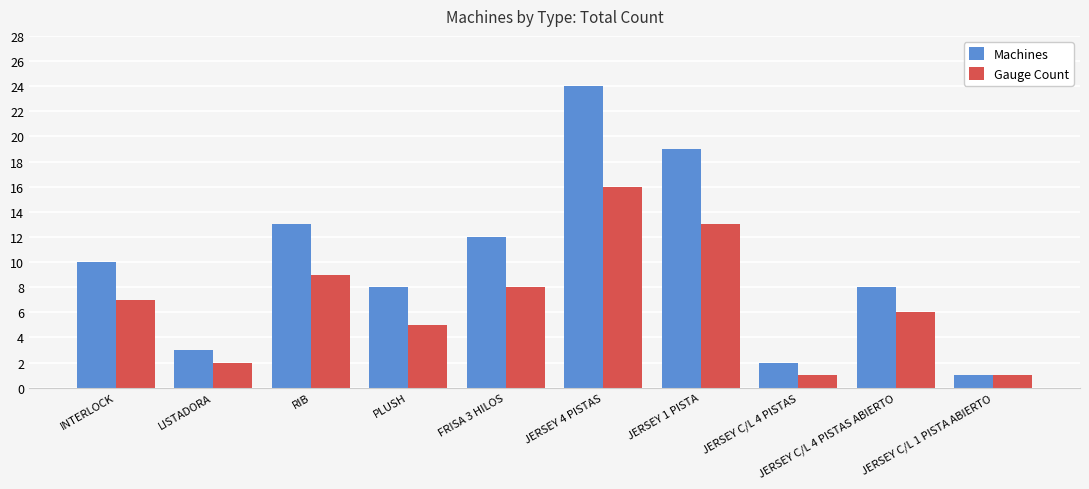

True or false: Gauge Count has a value of 4 at INTERLOCK.

False